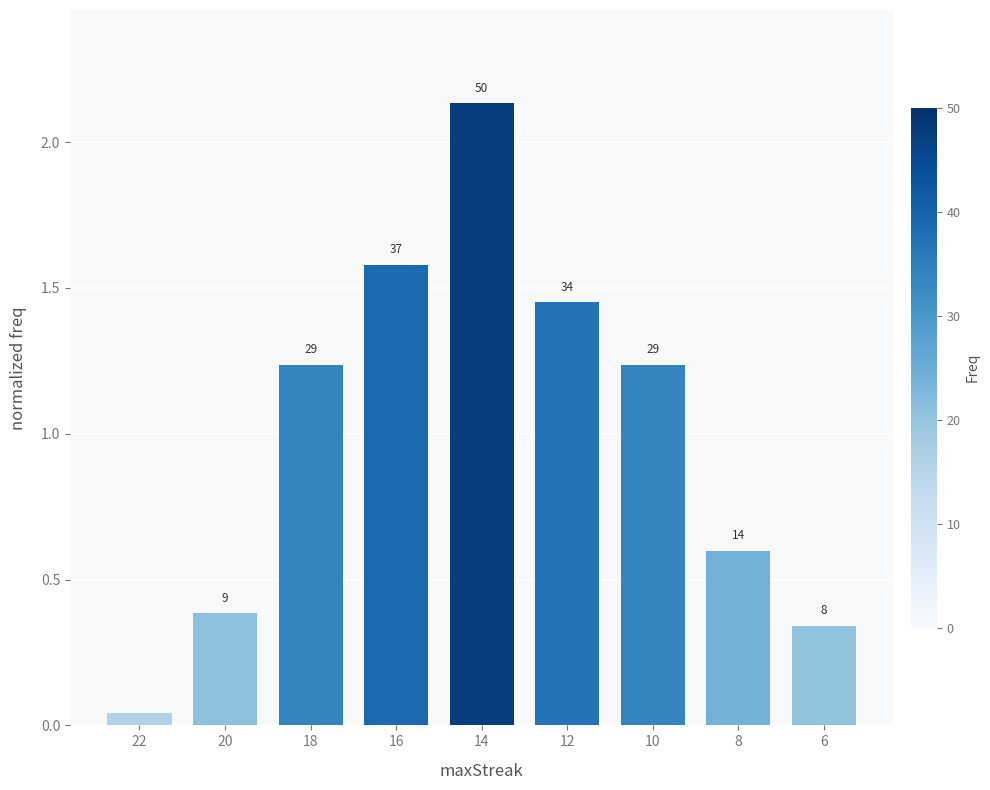

What is the sum of the values at 20 and 8?

1.0